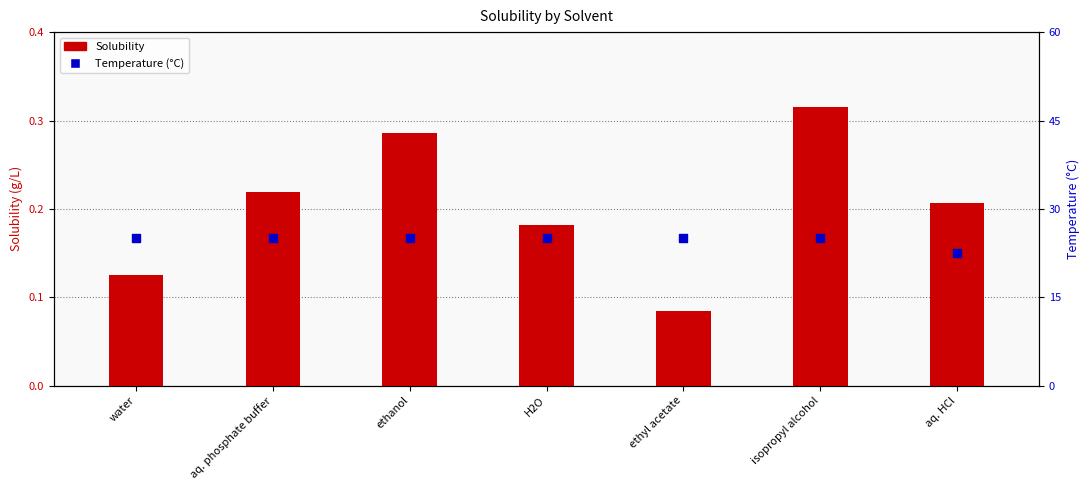

Is the value of Solubility at H2O greater than the value of Temperature (°C) at ethyl acetate?

No